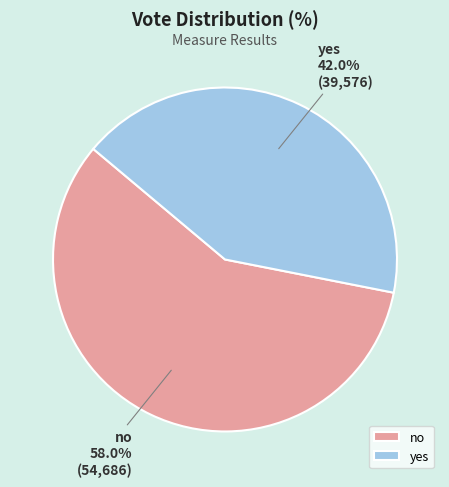

To the nearest percent, what is the difference between the no and yes slice percentages?

16%